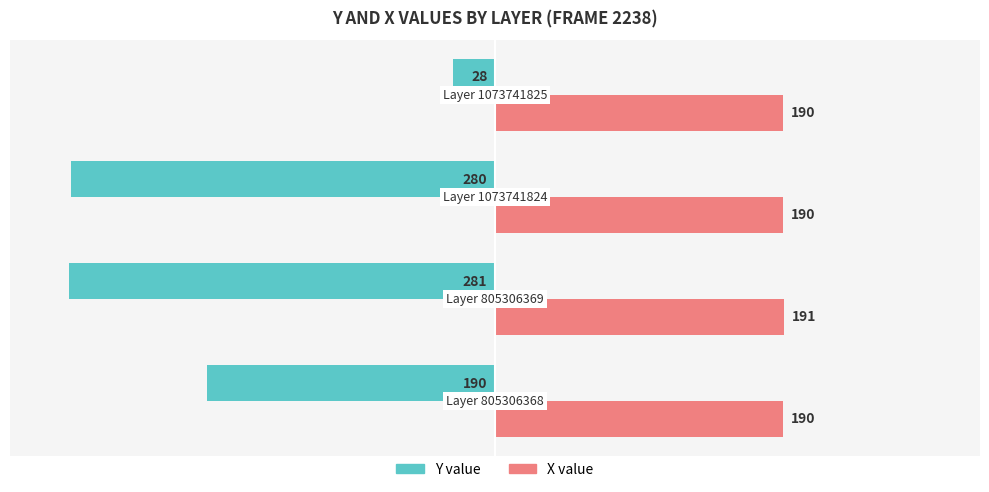

What is the average value of the X value series?

190